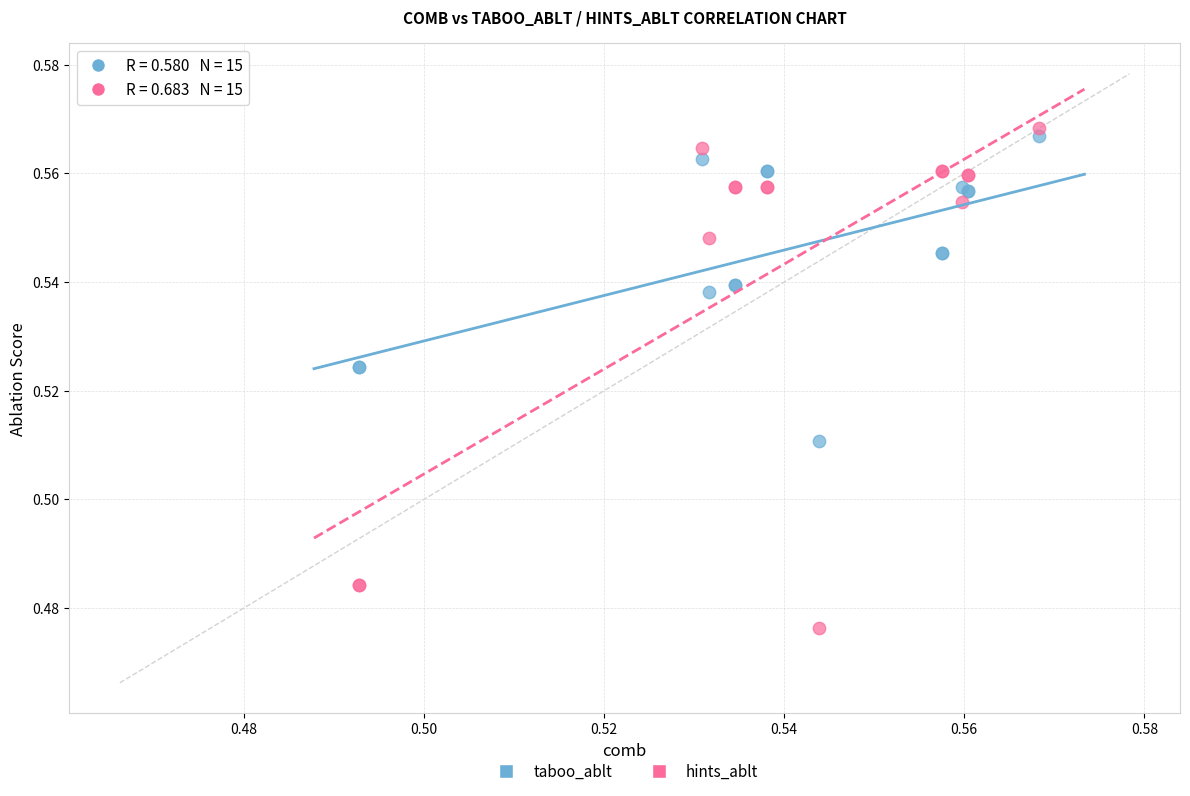

Which series has the widest spread of Y values?

hints_ablt